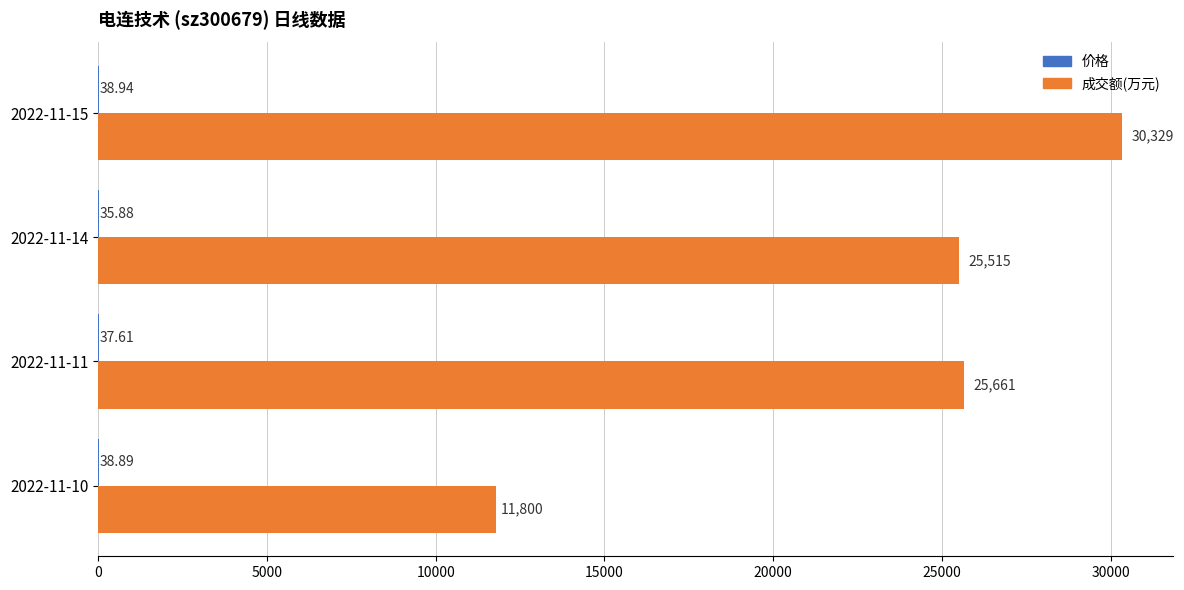

What is the sum of all 成交额(万元) values?

93305.0